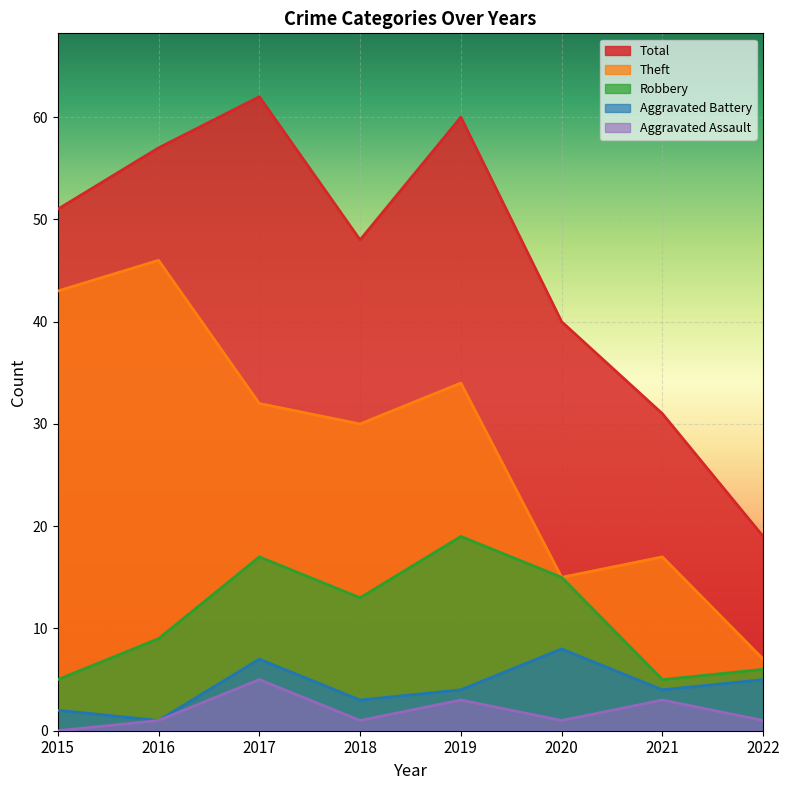

True or false: Robbery and Total cross at least once.

False